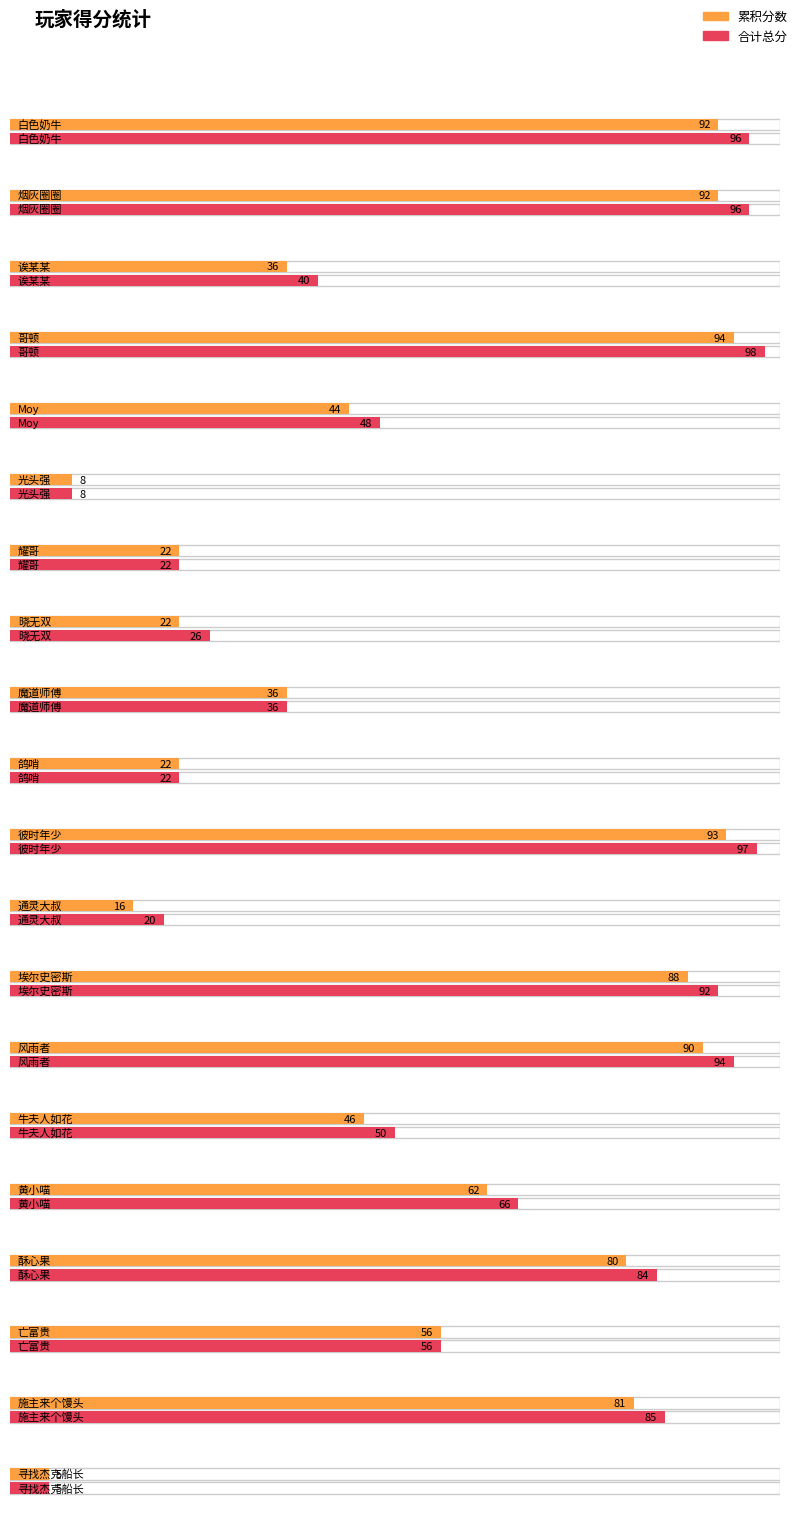

Rank the series at 亡富贵 from highest to lowest value.

累积分数, 合计总分